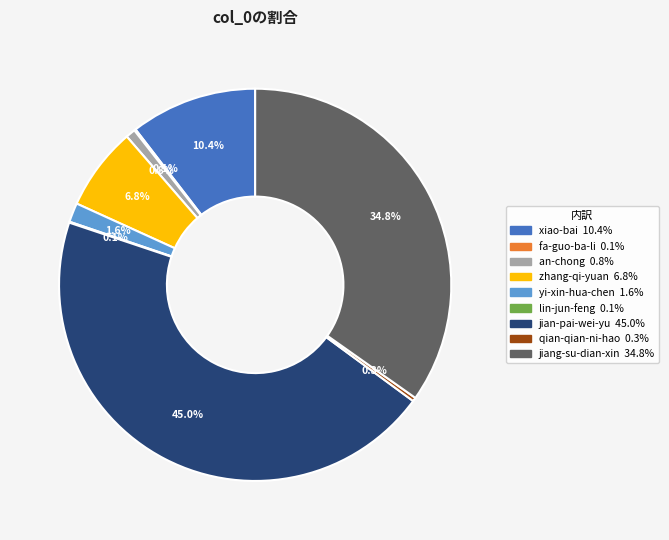

Is there a majority slice in this chart?

No